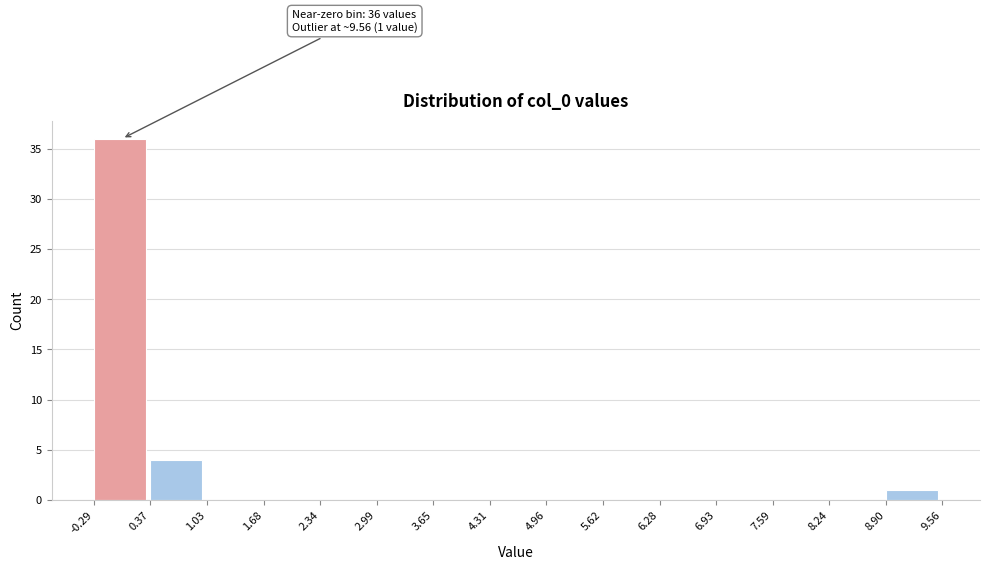

Over which range of the x-axis is the bar tallest?

-0.29 to 0.37